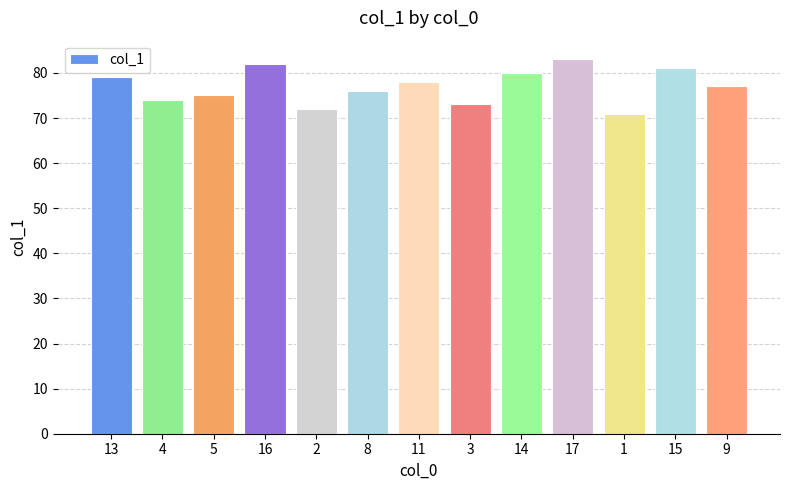

List the labels in order of value, smallest first.

1, 2, 3, 4, 5, 8, 9, 11, 13, 14, 15, 16, 17